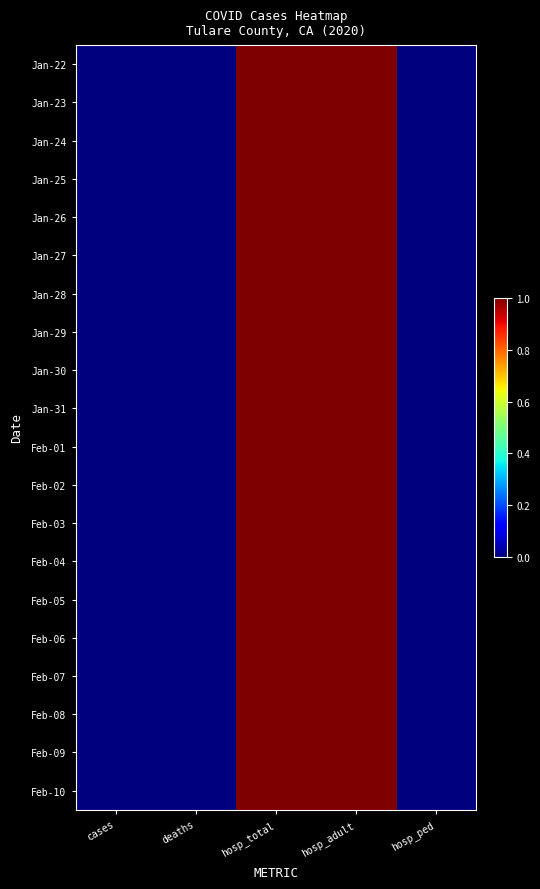

What is the total value across all series at hosp_total?

20